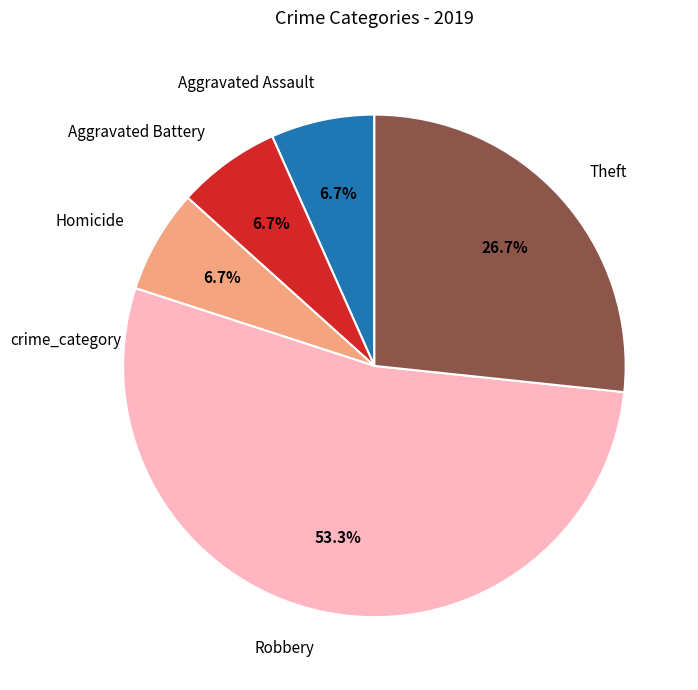

What is the majority slice?

Robbery